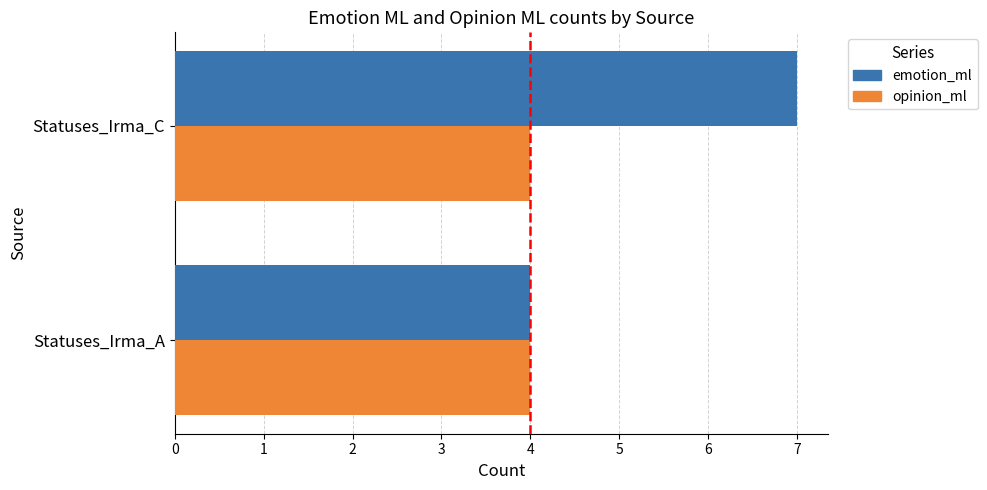

Rank the series by their average value, from highest to lowest.

emotion_ml, opinion_ml